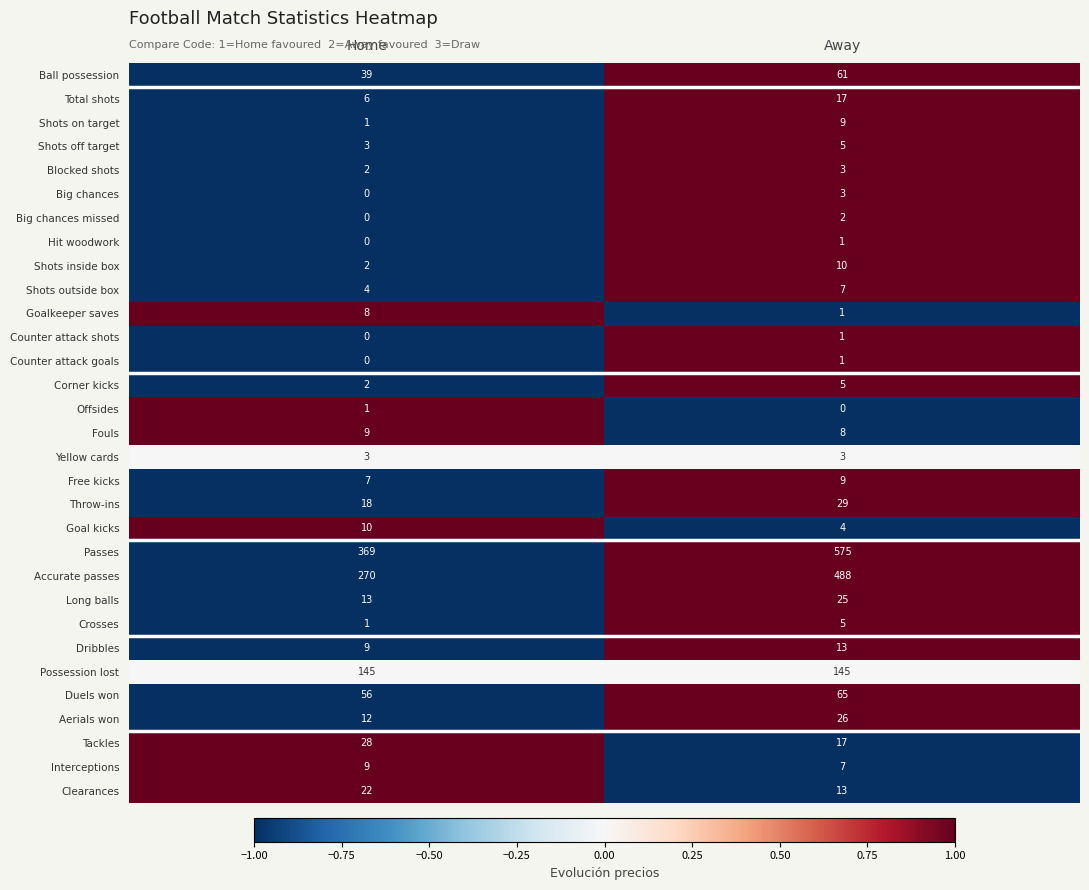

What is the maximum value shown in the chart?

575